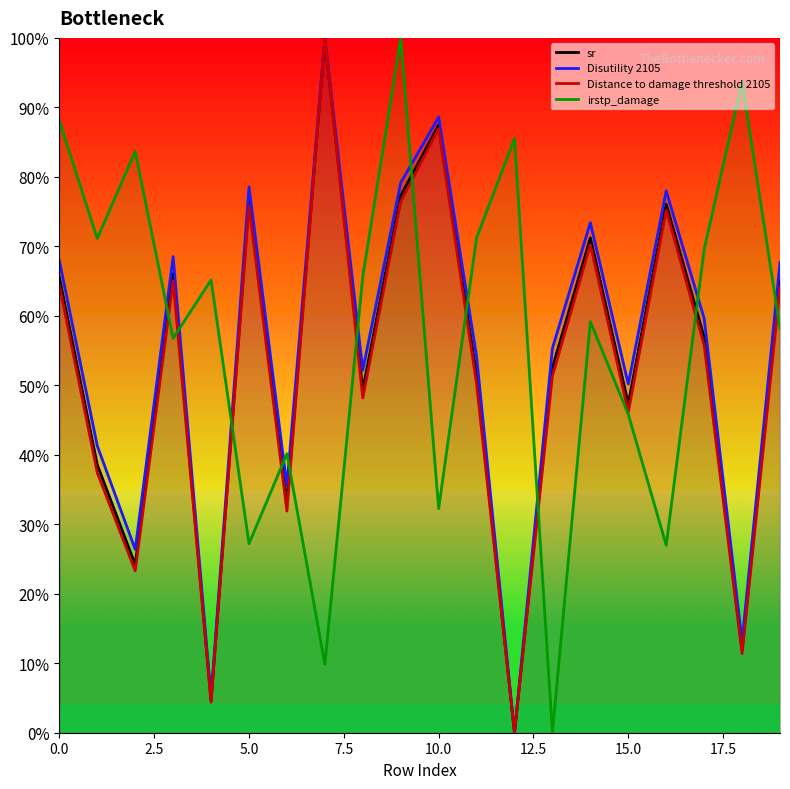

Is this an area chart (filled region under the line)?

No